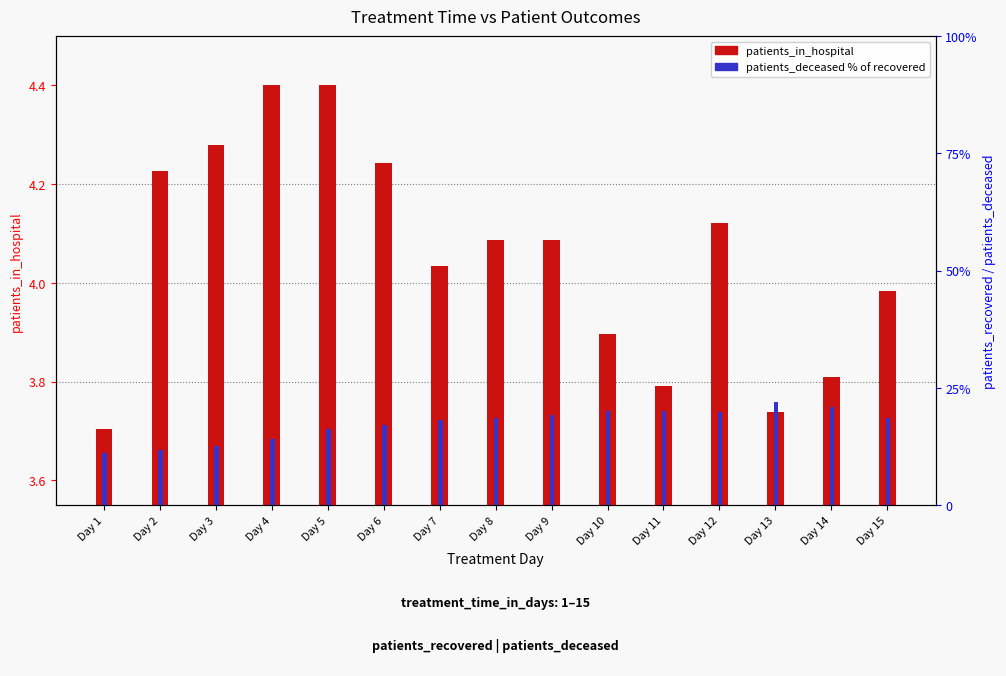

Is the value of patients_in_hospital at Day 9 greater than the value of patients_deceased (% of recovered) at Day 6?

Yes